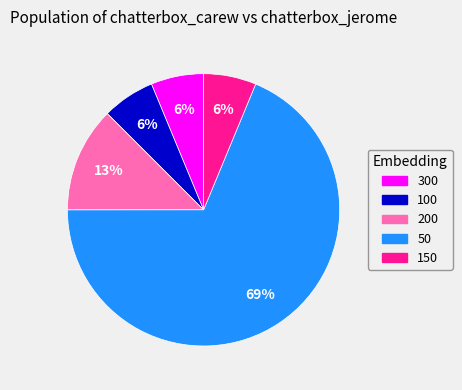

To the nearest percent, what is the average slice percentage?

20%